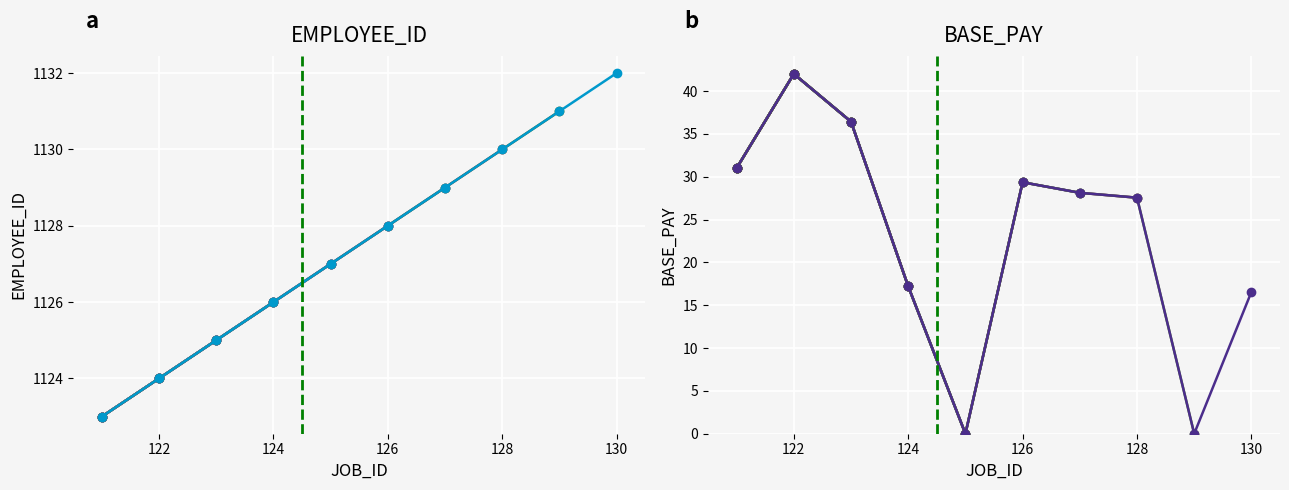

The EMPLOYEE_ID series shows 672.9 at 128. True or false?

False